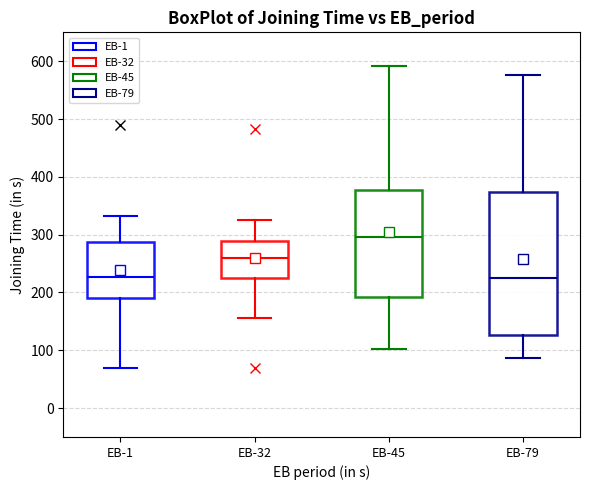

Where does the median line of the box for EB-79 sit on the y-axis? The values are not printed on the chart, so give them approximately, as read against the axis.

230